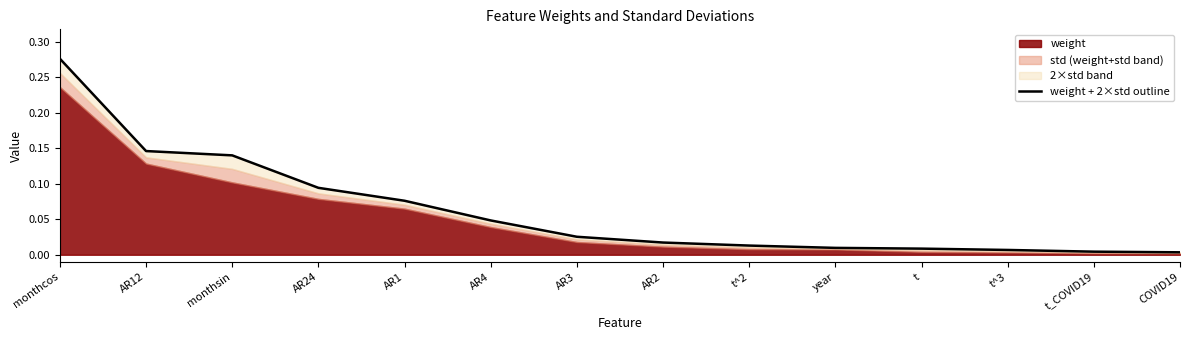

Reading right to left, list all the values displayed in this chart.

COVID19=0.0	t_COVID19=0.0	t^3=0.0	t=0.0	year=0.0	t^2=0.0	AR2=0.0	AR3=0.0	AR4=0.0	AR1=0.1	AR24=0.1	monthsin=0.1	AR12=0.1	monthcos=0.3